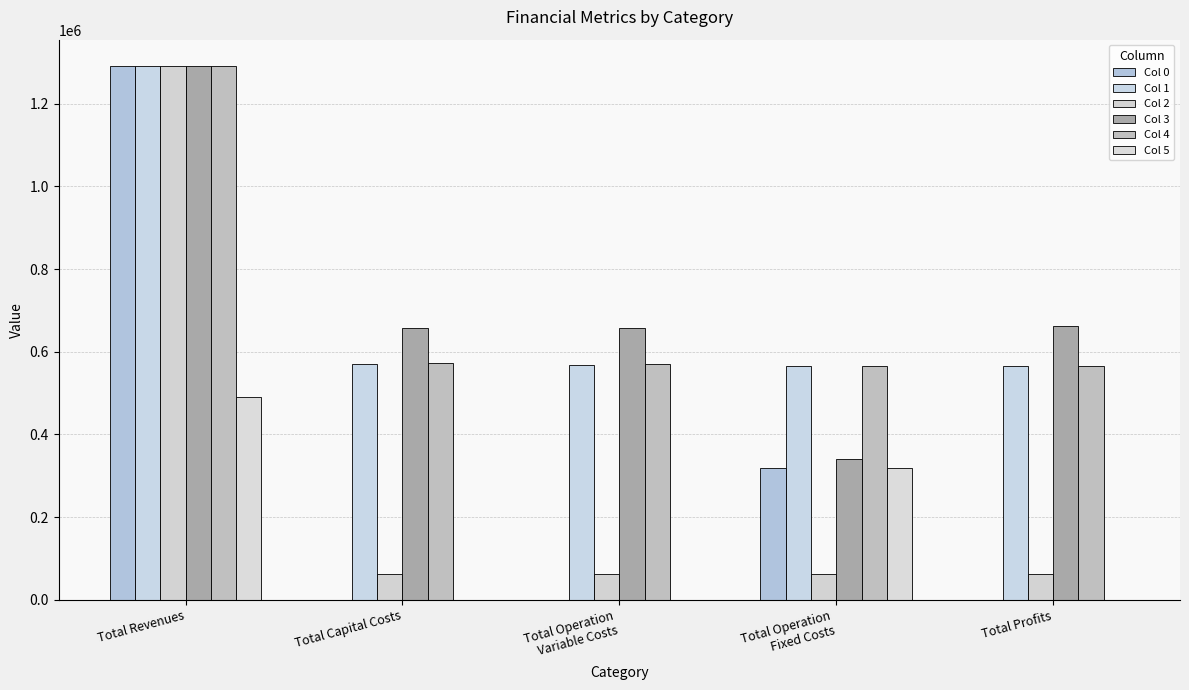

At which category is the sum across all series the highest?

Total Revenues